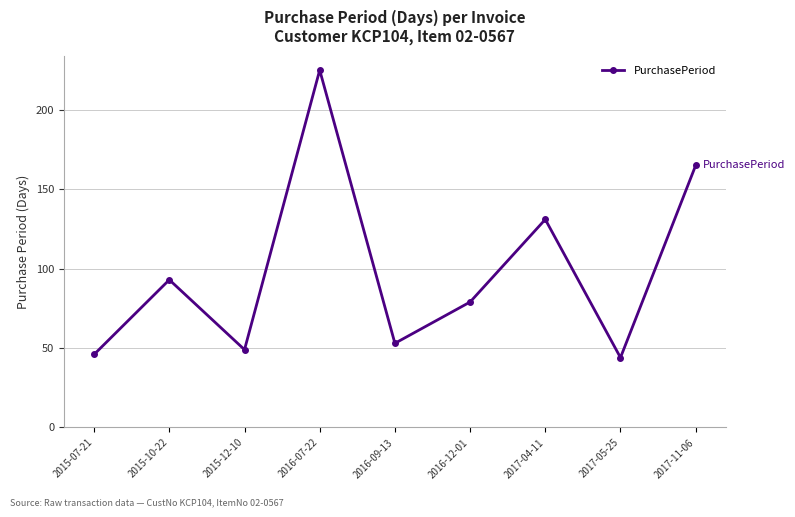

True or false: the data shows 47 at 2017-11-06.

False